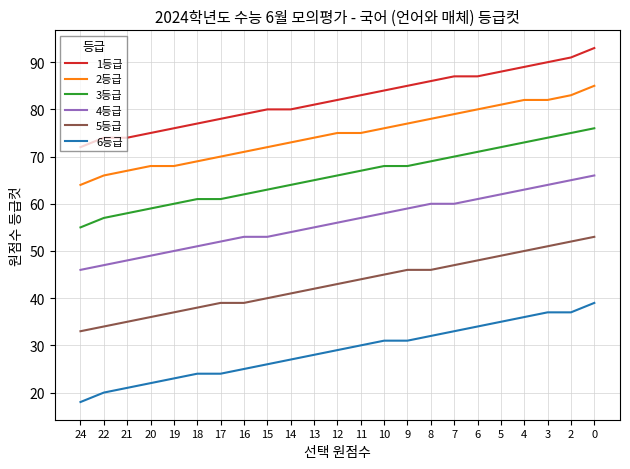

Where is 3등급 nearest to the value 65?

13